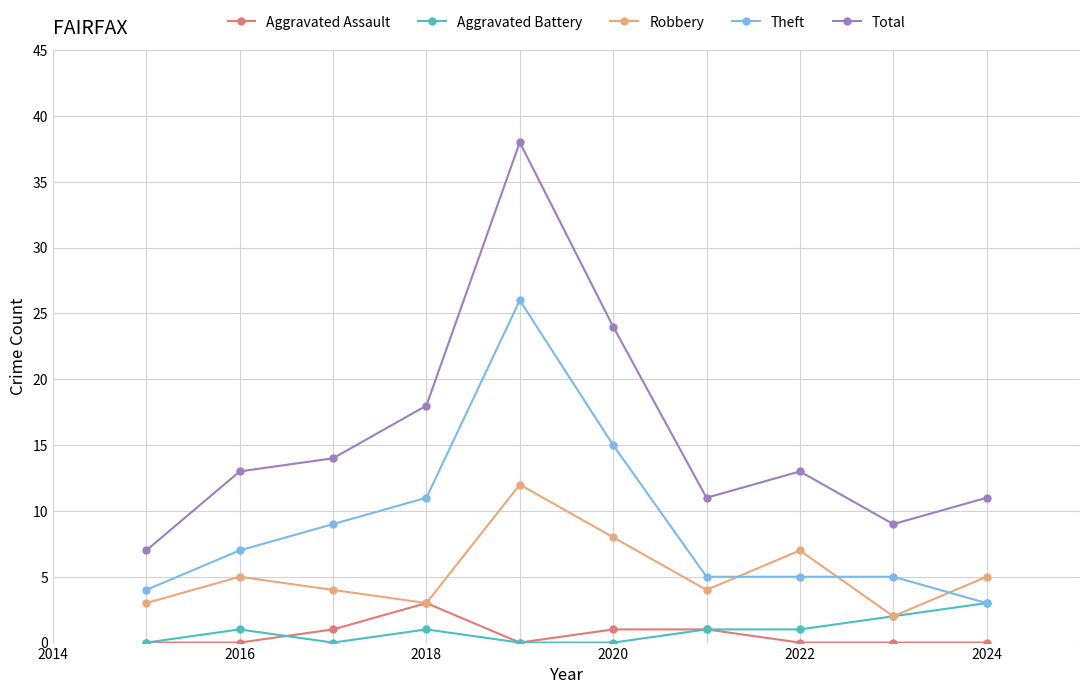

What is the difference between the maximum and minimum values in the Theft series?

23